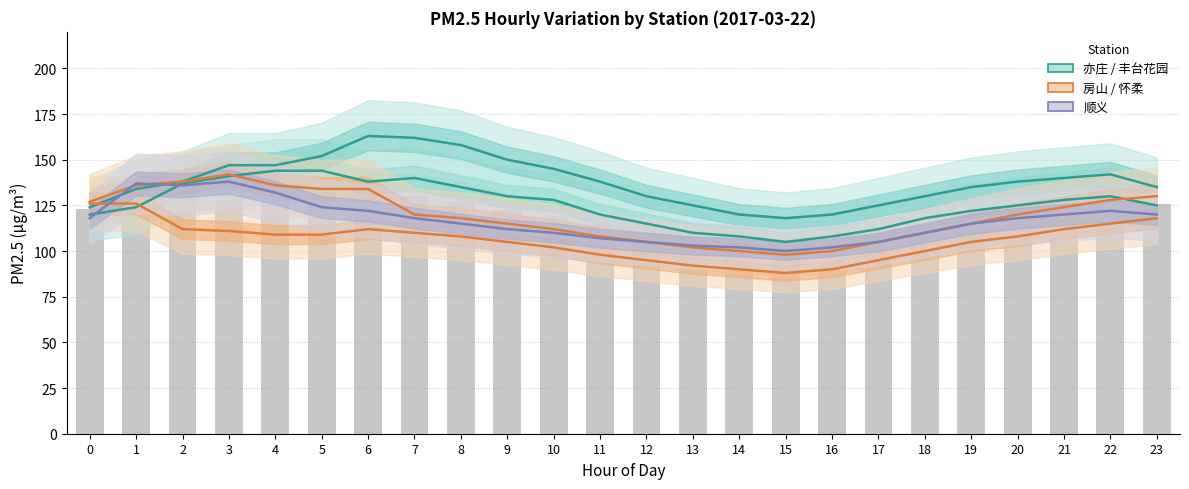

At which category does the chart reach its minimum across all series?

15